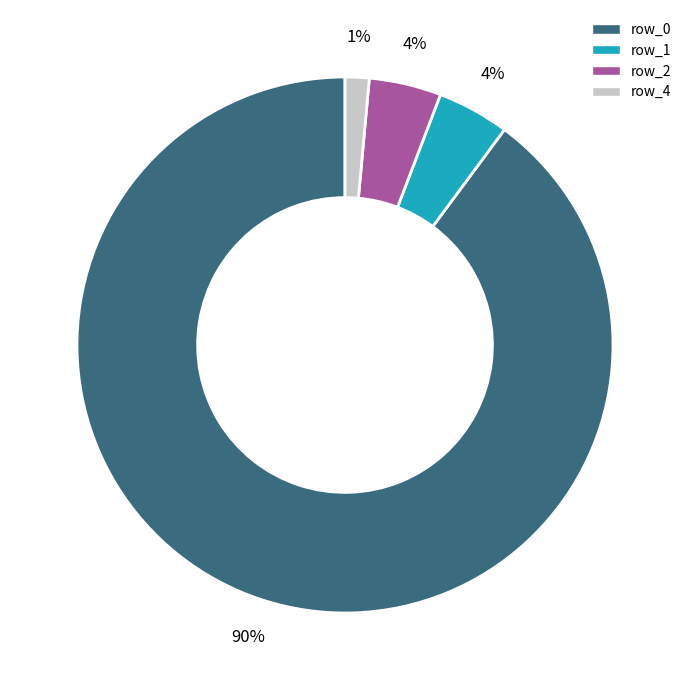

Count the number of slices in the pie.

4